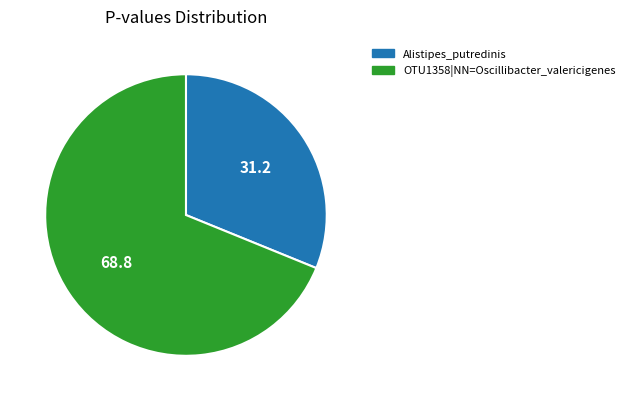

Combined, do Alistipes_putredinis and OTU1358|NN=Oscillibacter_valericigenes account for over 50%?

Yes